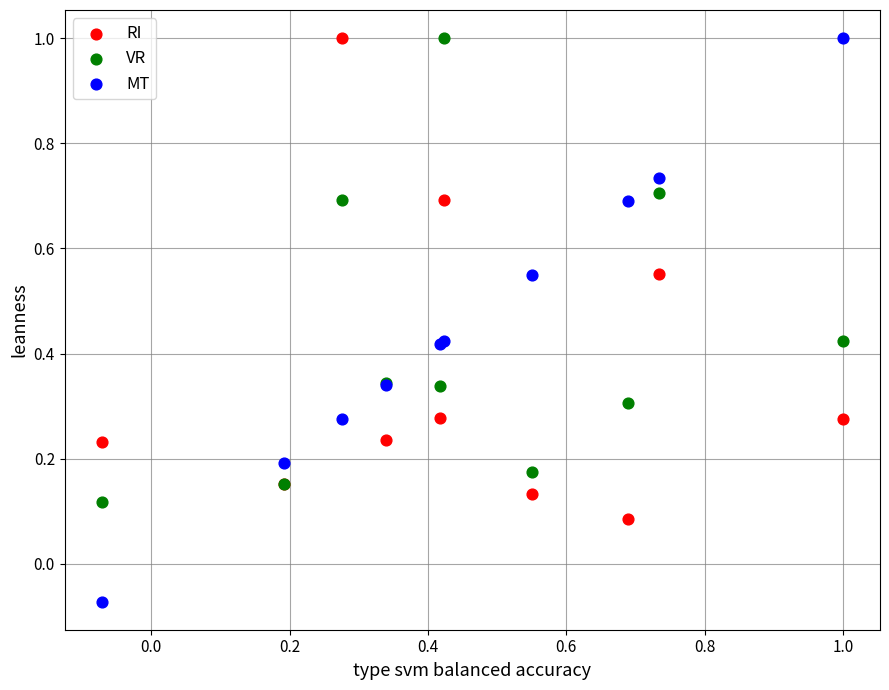

What are all the series names shown in the legend?

RI, VR, MT